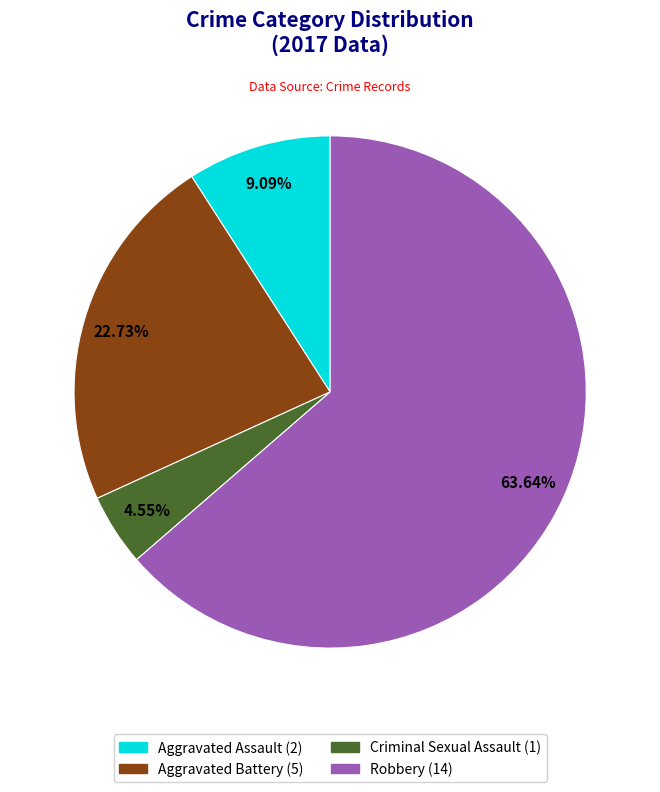

Approximately how many times larger is the value at Aggravated Battery compared to Aggravated Assault?

2.5